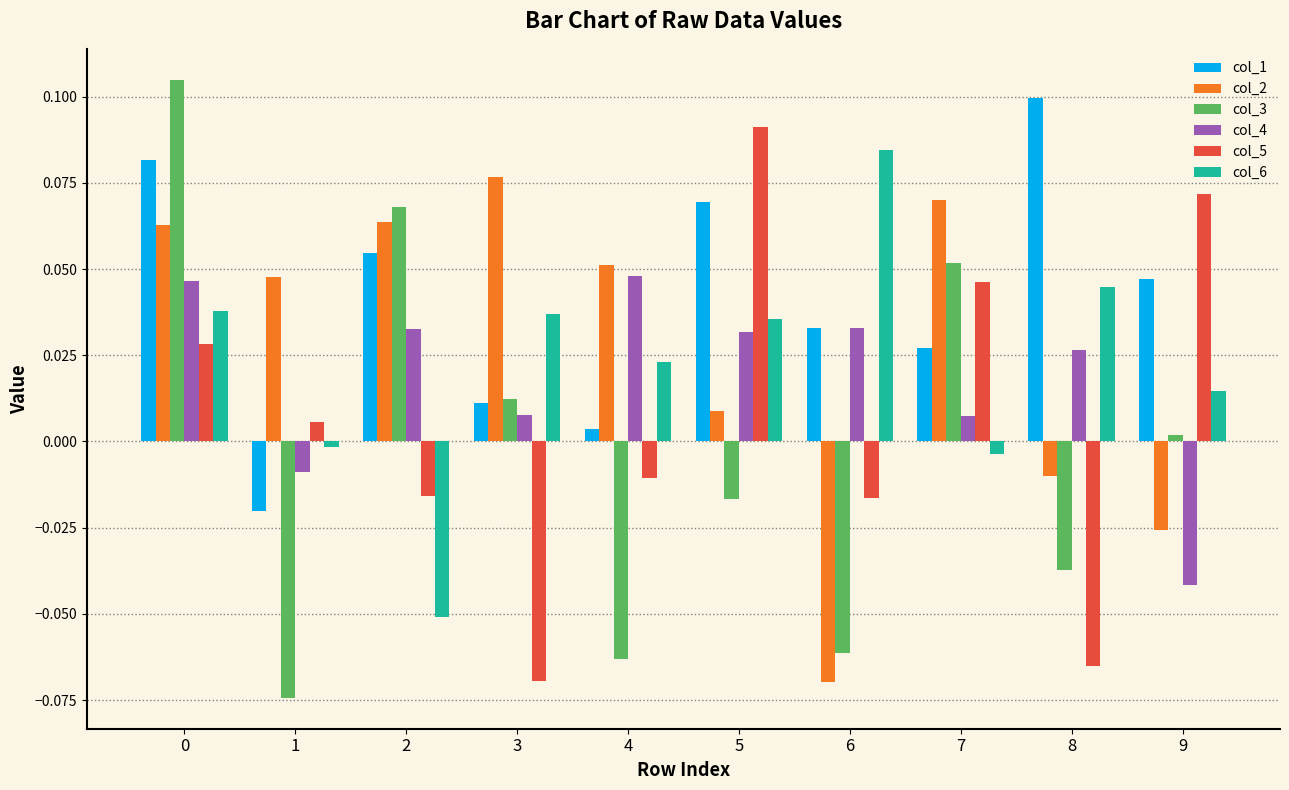

Which series has the largest total across all categories?

col_1